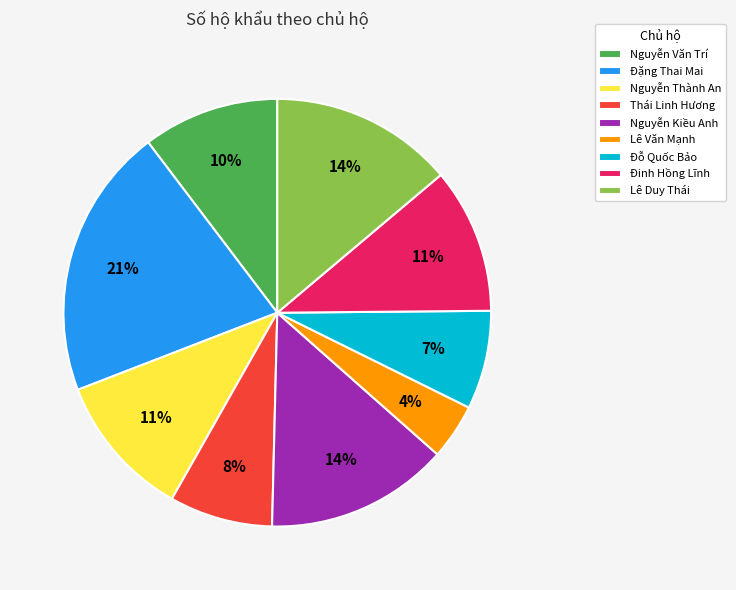

Approximately how many times larger is the value at Lê Văn Mạnh compared to Nguyễn Kiều Anh?

0.3